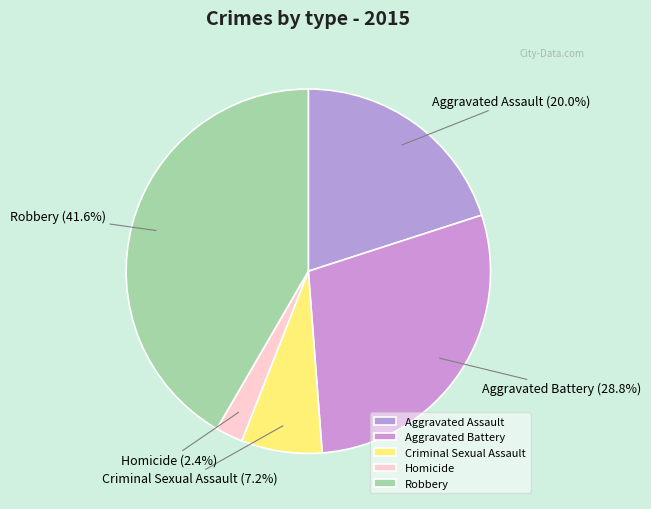

To the nearest percent, what is the combined percentage of Criminal Sexual Assault and Aggravated Assault?

27%